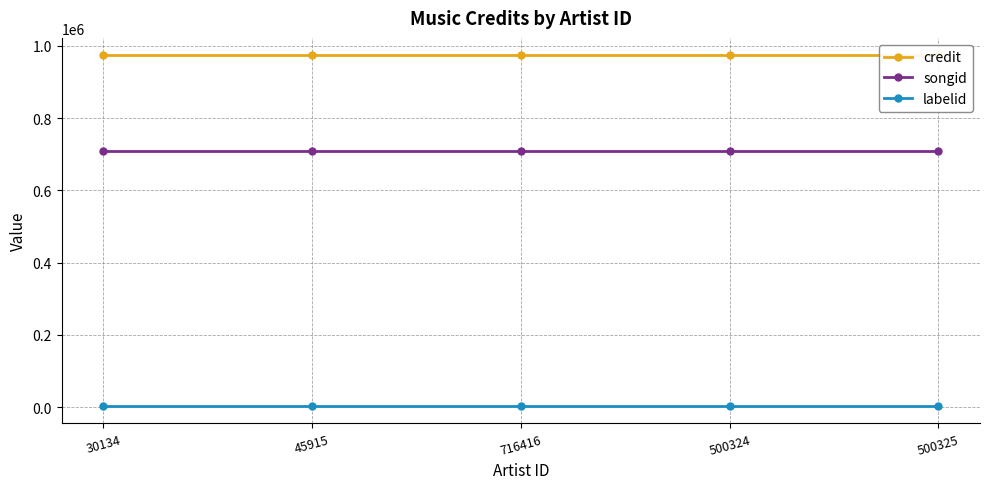

True or false: labelid and songid cross at least once.

False